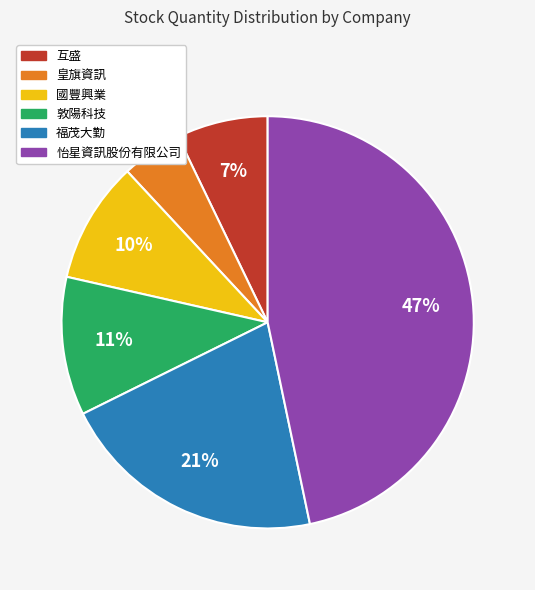

Which has a higher value, 互盛 or 國豐興業?

國豐興業